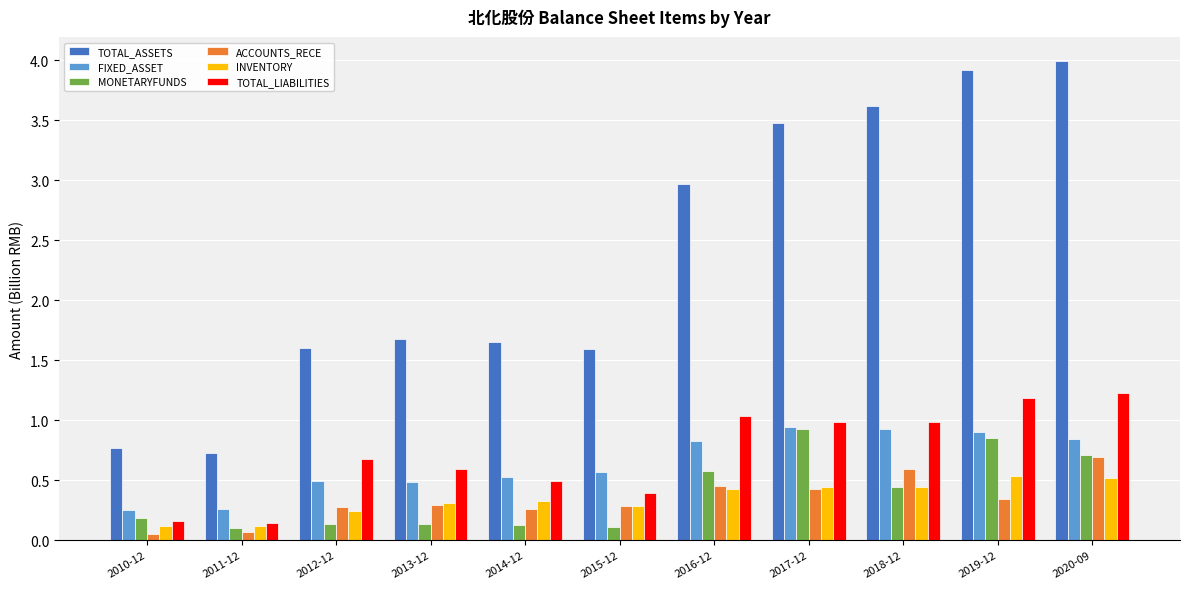

Which series has the largest total across all categories?

TOTAL_ASSETS